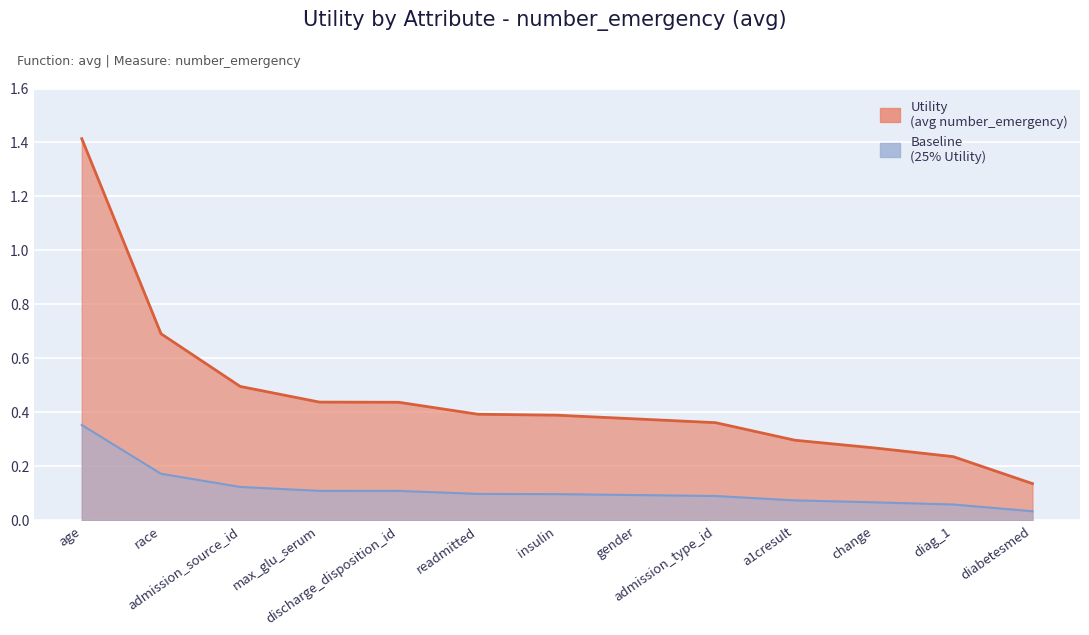

List the labels in order of value, largest first.

age, race, admission_source_id, max_glu_serum, discharge_disposition_id, readmitted, insulin, gender, admission_type_id, a1cresult, change, diag_1, diabetesmed